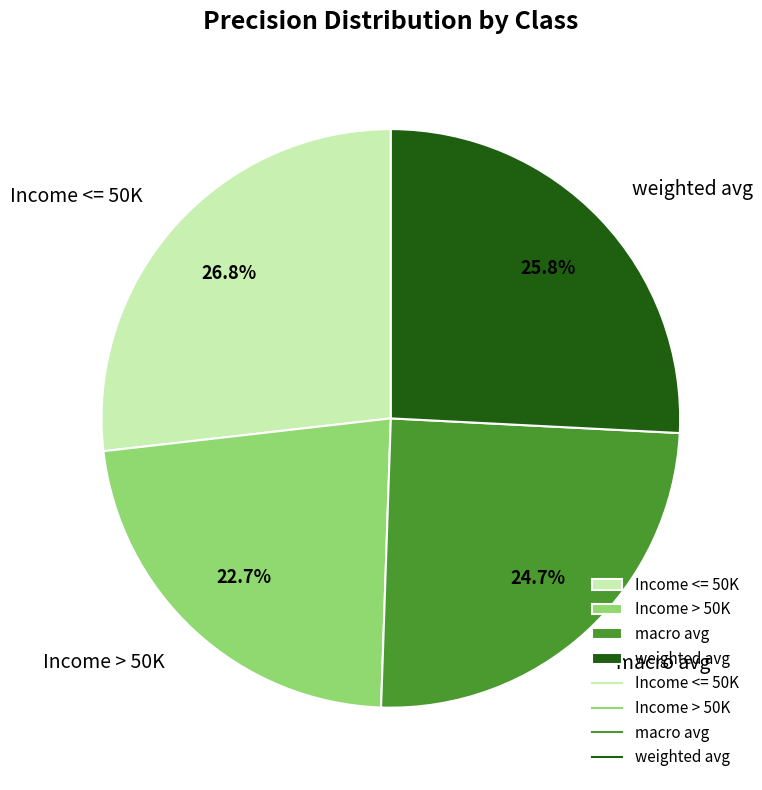

Is macro avg the majority of the pie?

No